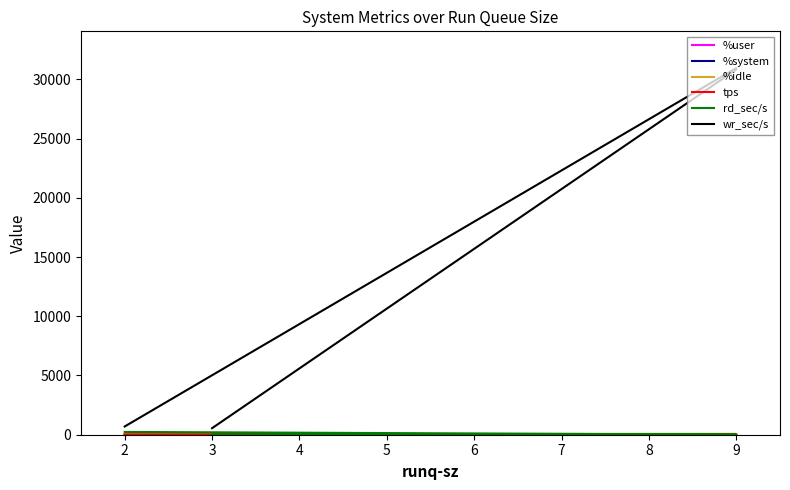

Is this an area chart (filled region under the line)?

No